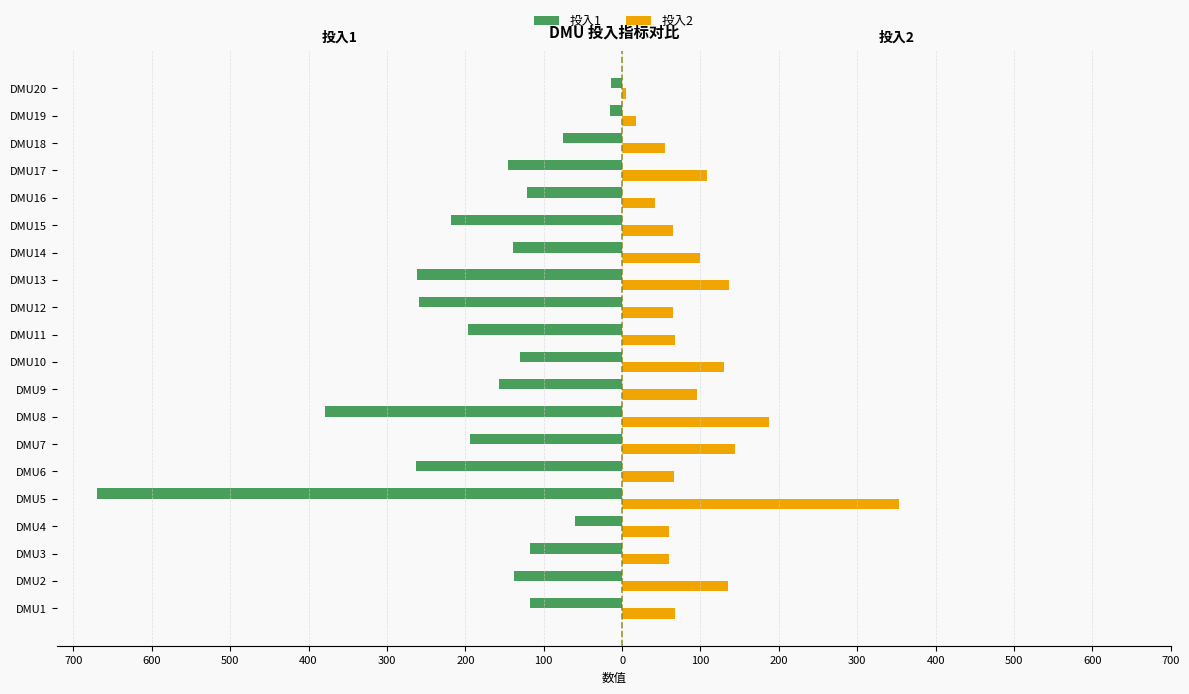

What are all the series names shown in the legend?

投入1, 投入2